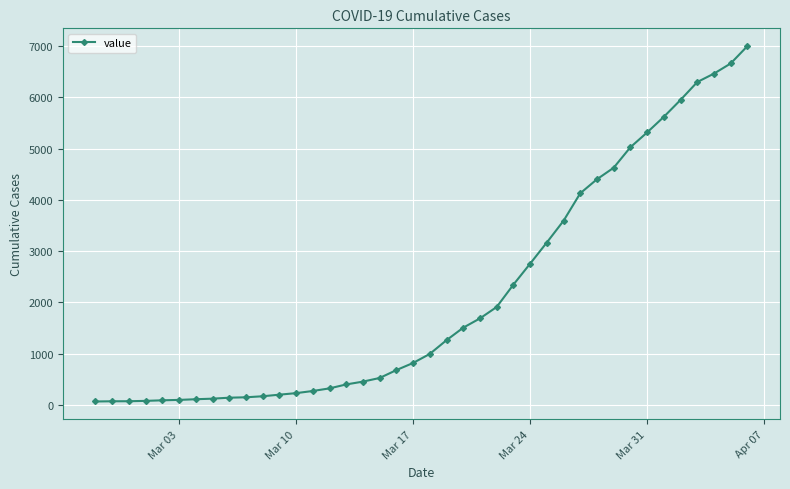

What is the sum of all values?

85740